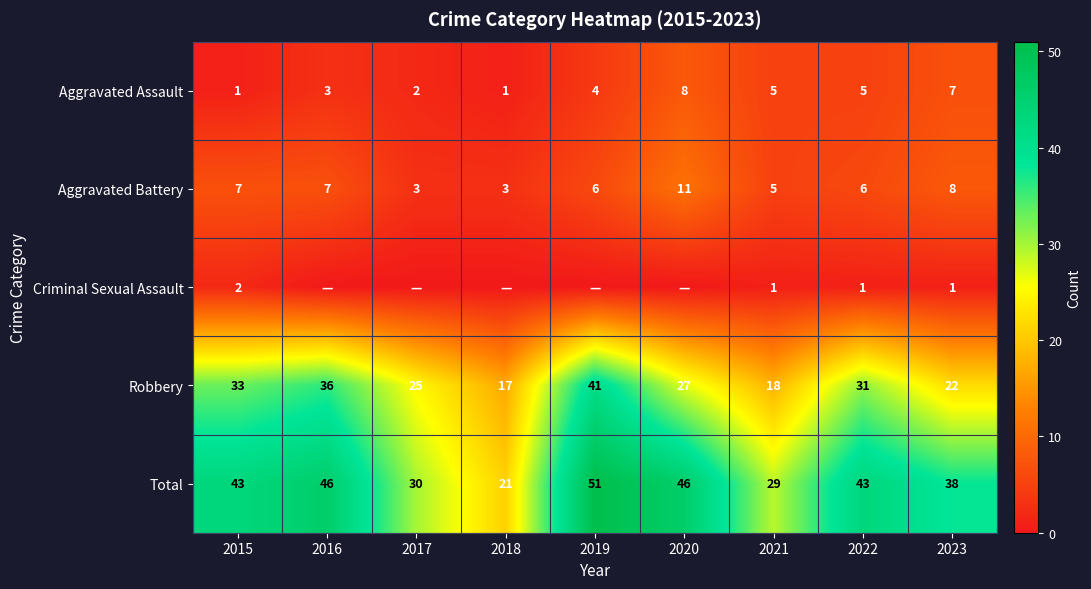

Which category has the lowest value in the Robbery series?

2018